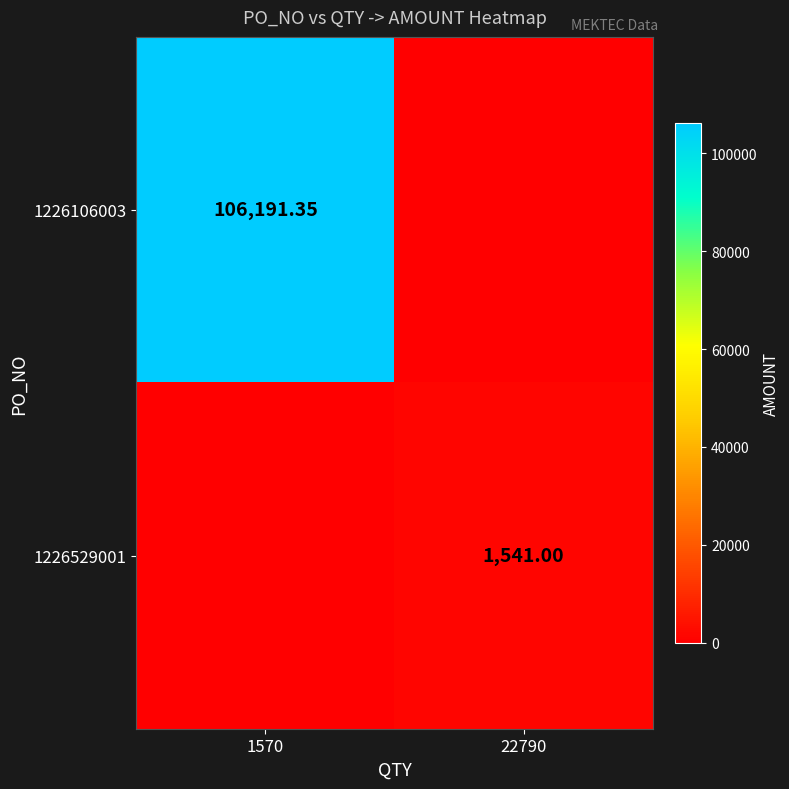

Which category has the highest value in the 1226529001 series?

22790